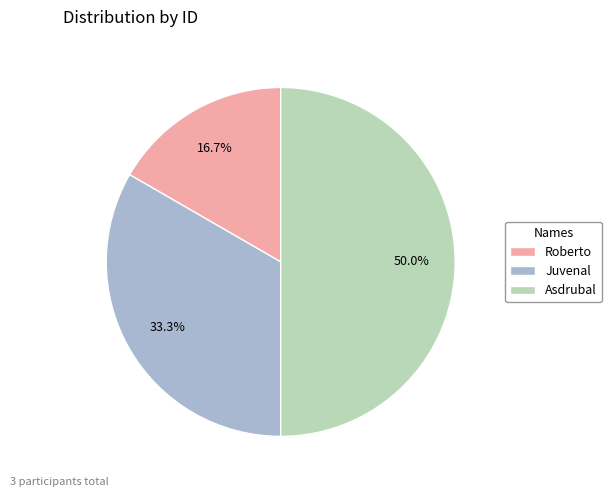

Does Juvenal represent more than half of the total?

No